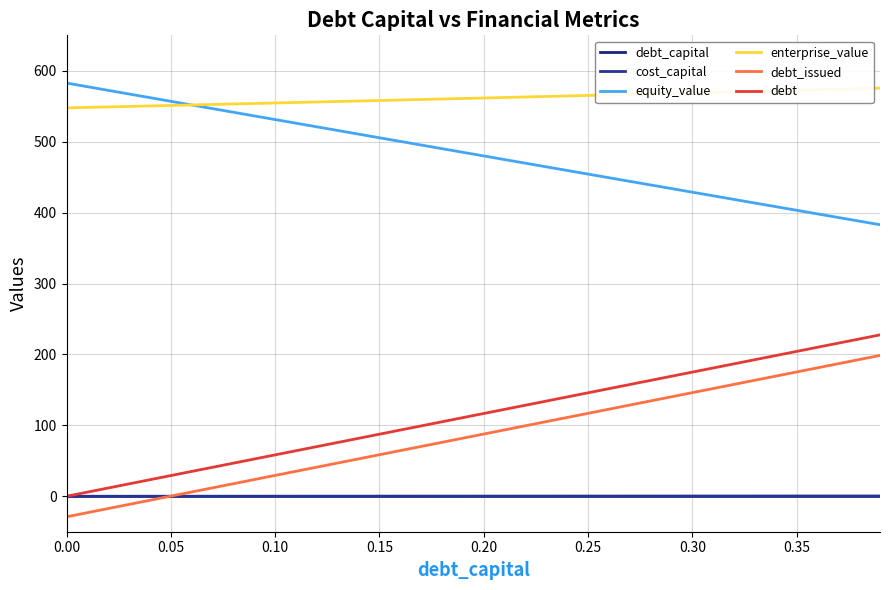

Is this an area chart (filled region under the line)?

No